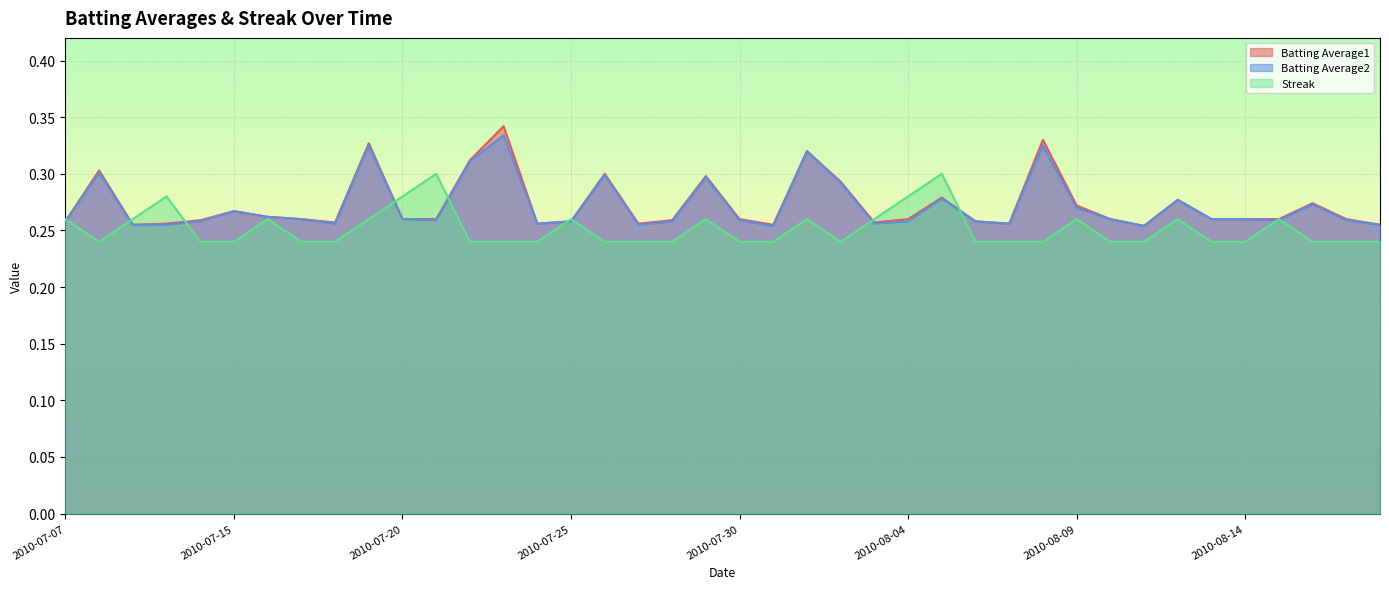

How many Streak values are between 0 and 1?

40